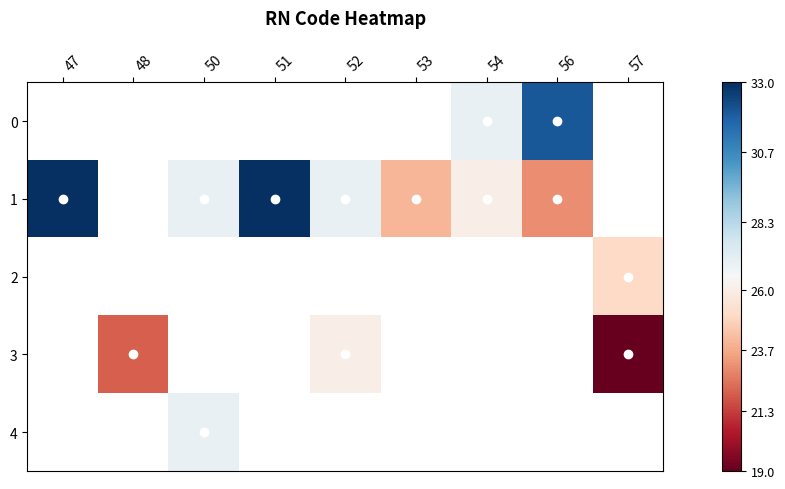

How many data points in 3 are less than 26?

2